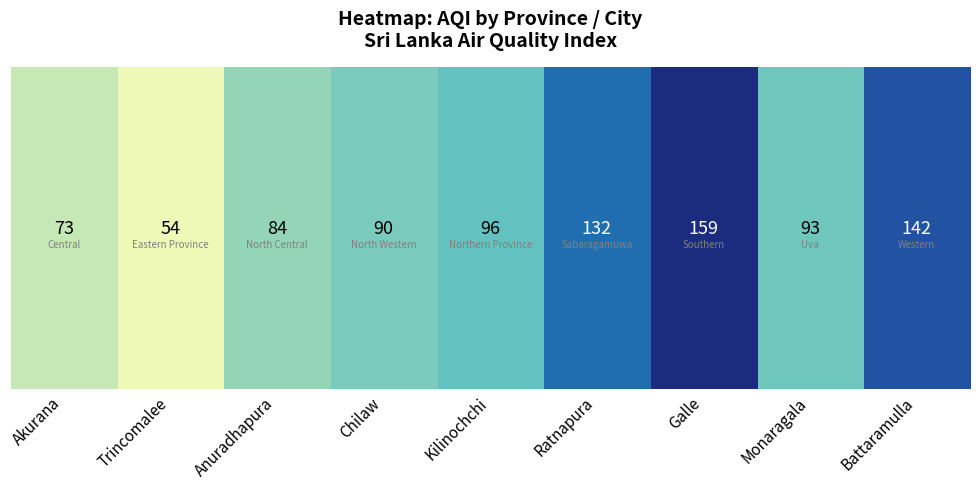

At which label is the value closest to 106?

Kilinochchi